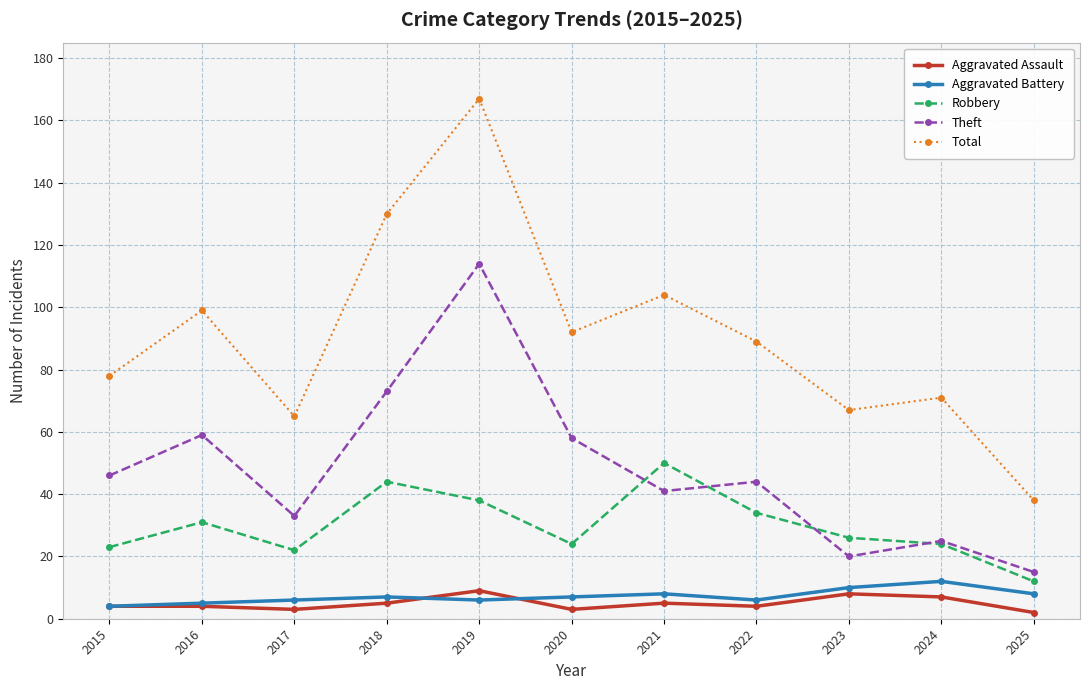

True or false: Aggravated Battery and Robbery intersect in this chart.

False